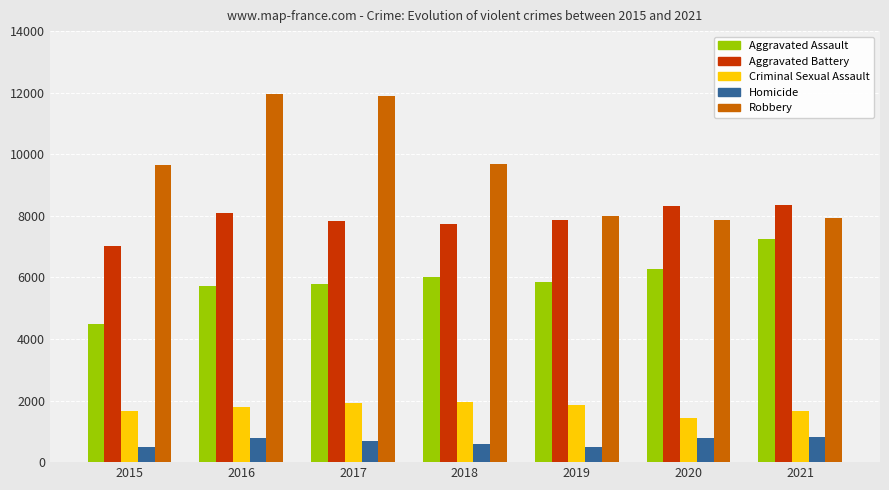

The Criminal Sexual Assault series shows 462 at 2017. True or false?

False